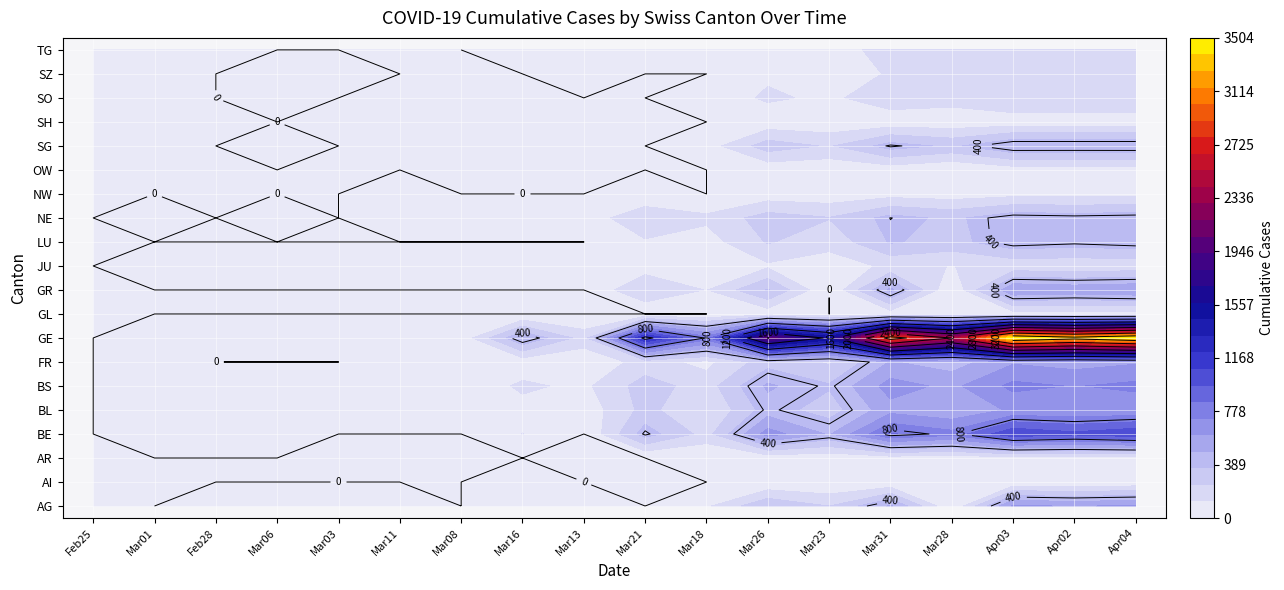

Is the value of OW at 15 greater than the value of JU at 14?

No